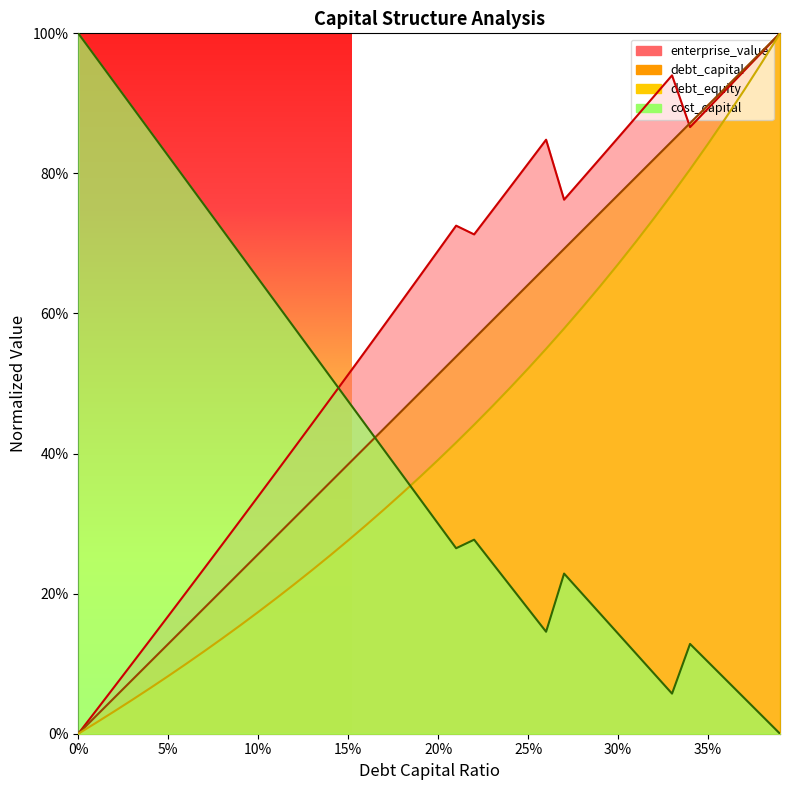

What is the label of the 15th point from the right?

25%